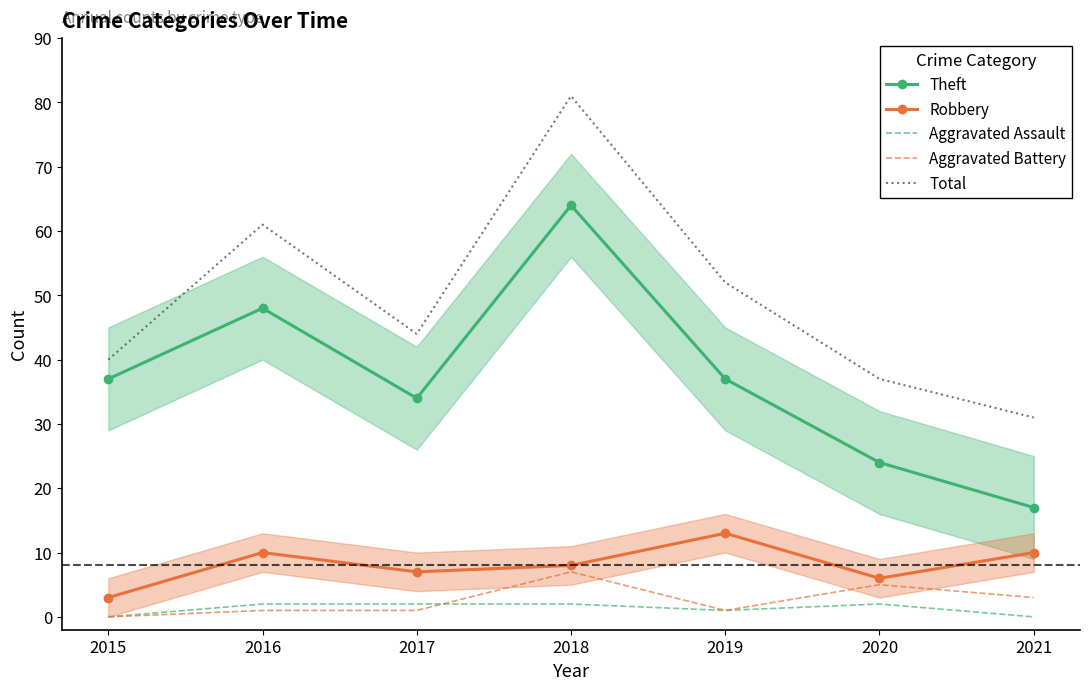

Which series has the largest range (max minus min)?

Total